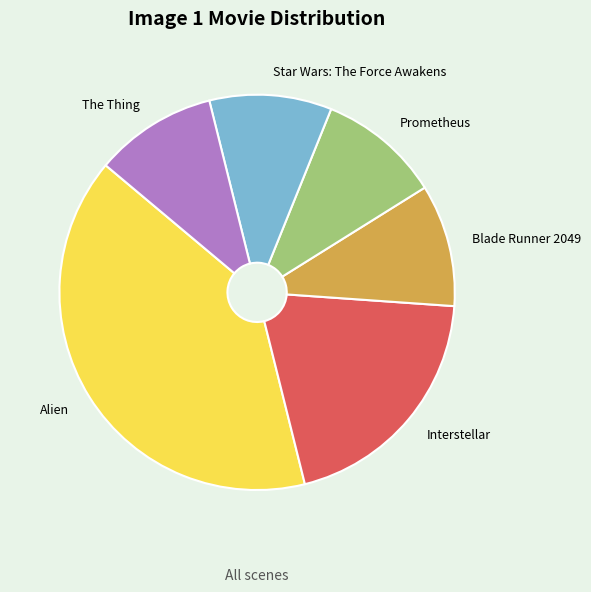

Is there any slice that represents more than half of the pie?

No